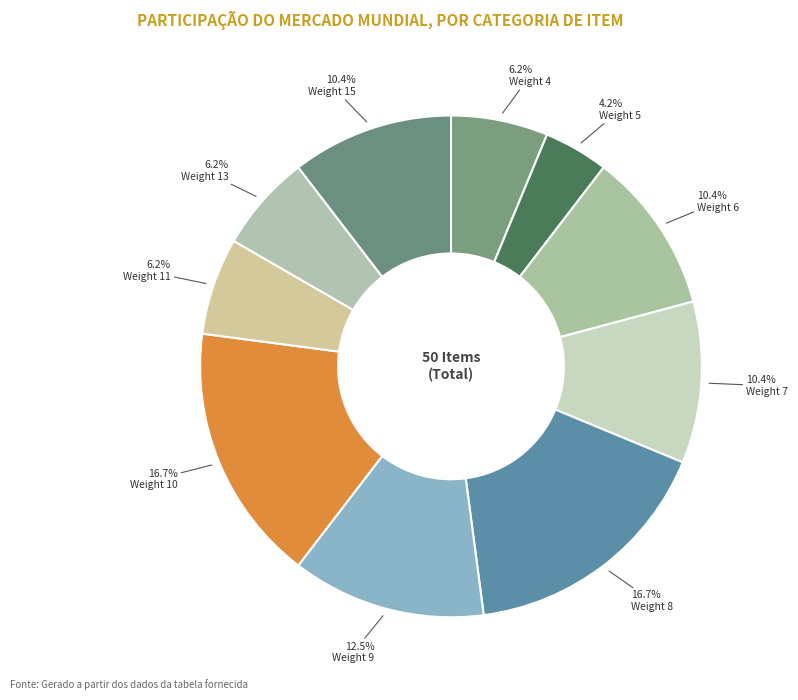

Rank the categories by value from lowest to highest.

Weight 5, Weight 4, Weight 11, Weight 13, Weight 6, Weight 7, Weight 15, Weight 9, Weight 8, Weight 10